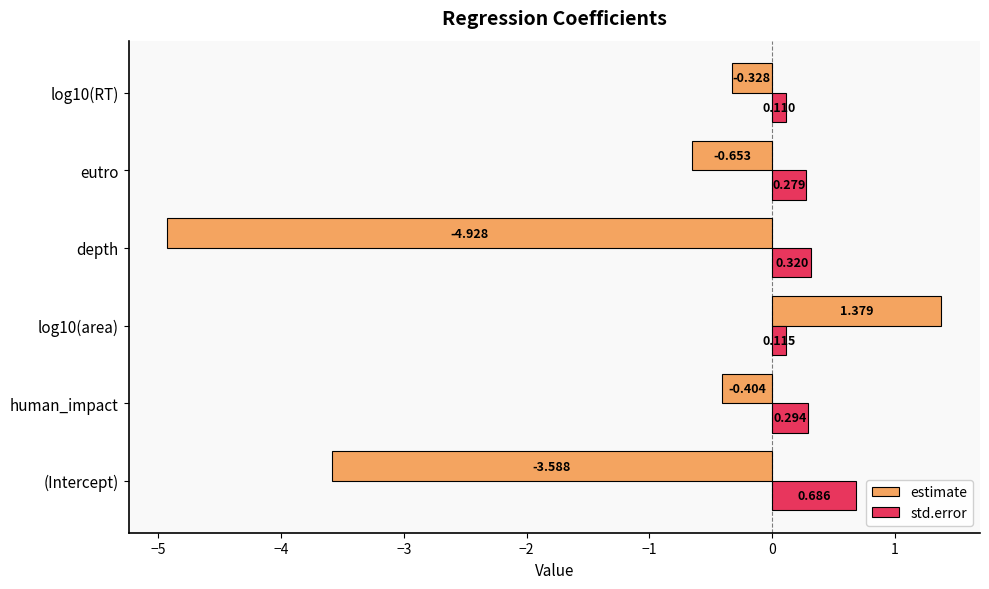

At which label does estimate reach its minimum?

depth